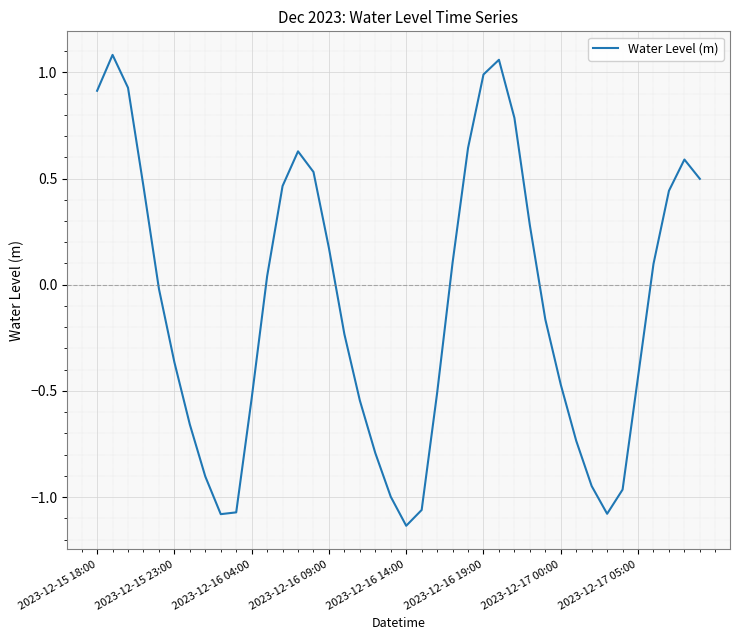

What is the difference between the maximum and minimum values?

2.2